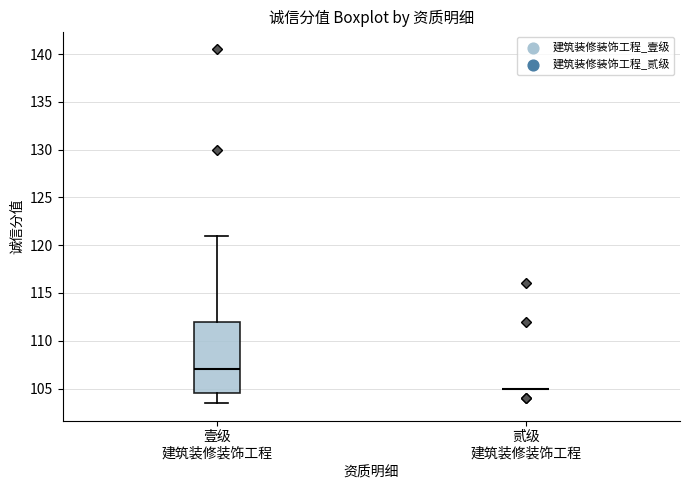

Reading left to right, transcribe this box plot: for each box, give where its median line is, the range the box spans, and where its two whiskers end, as read against the y-axis. The values are not printed on the chart, so give them approximately, as read against the axis.

壹级 建筑装修装饰工程: median 107.0, box 104.5 to 112.0, whiskers 103.5 to 121.0
贰级 建筑装修装饰工程: box collapsed to a line at 105.0, whiskers 105.0 to 105.0